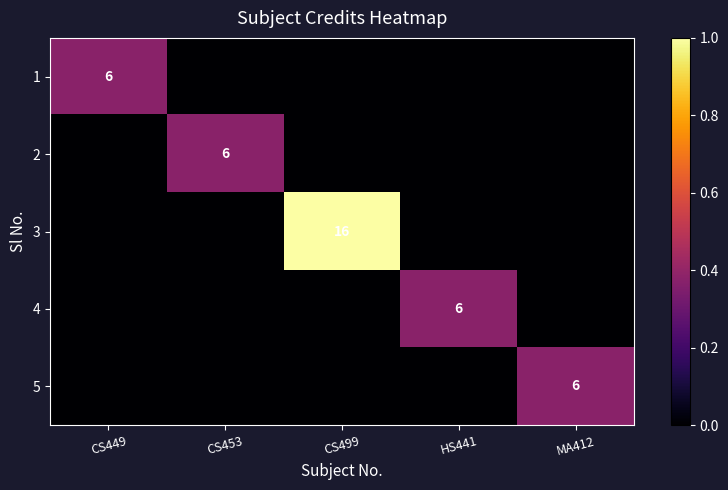

Is the value of 4 at CS453 greater than the value of 2 at CS449?

No